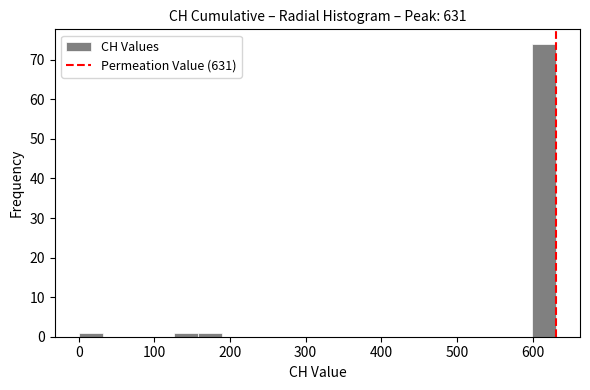

Read against the x-axis, roughly where is the centre of the tallest bar?

620